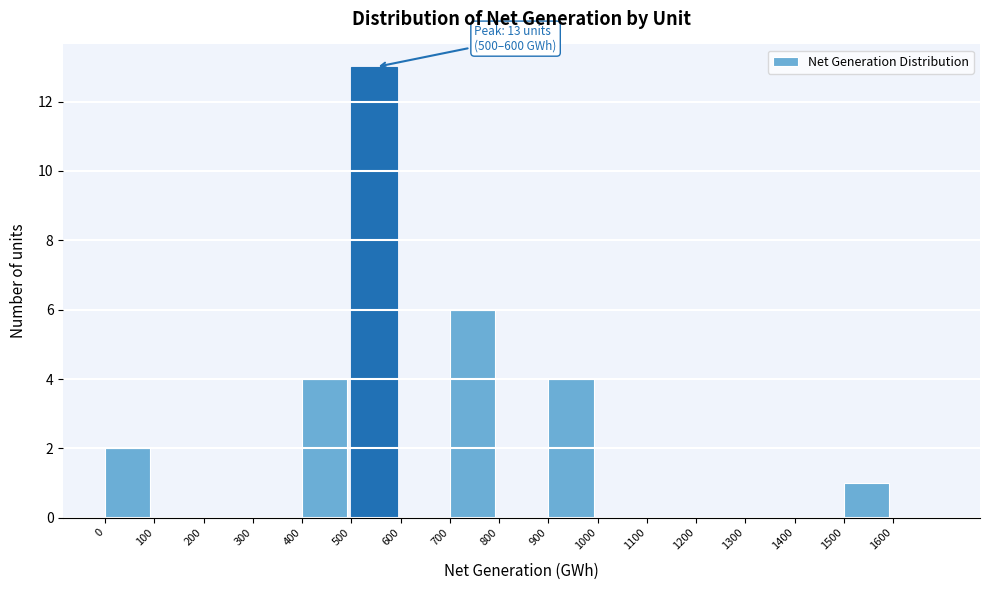

Which range on the x-axis has the tallest bar?

500 to 600